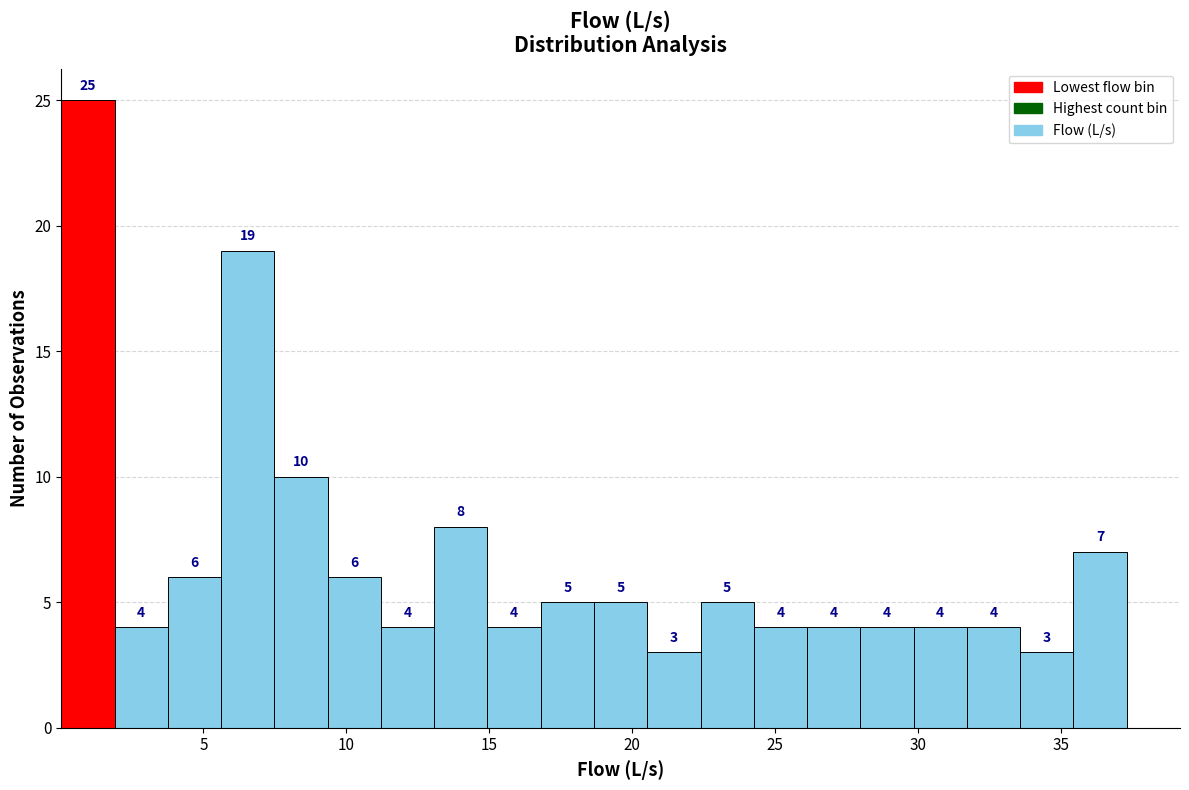

Read against the x-axis, roughly where is the centre of the tallest bar?

1.0